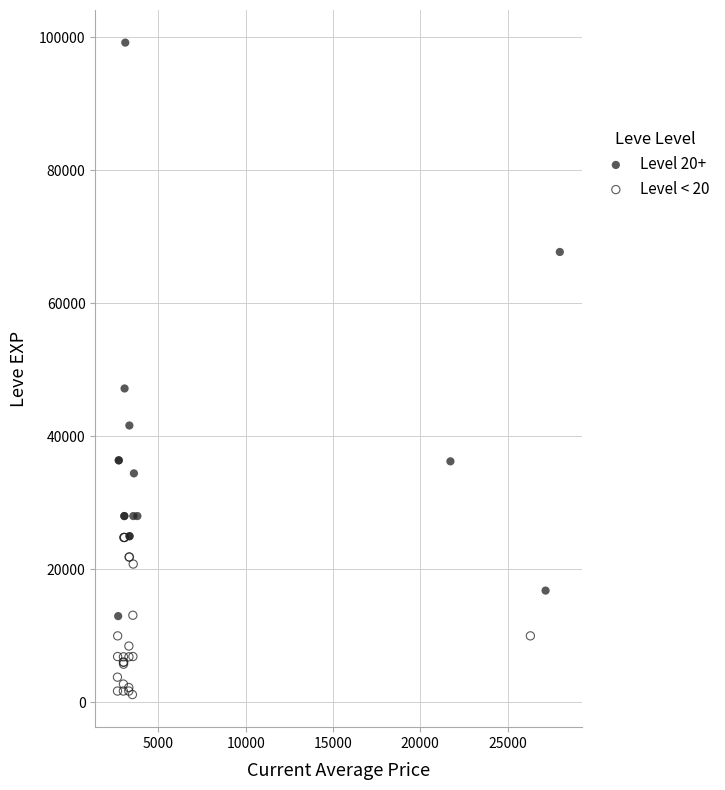

Which series contains the lowest Y value?

Level < 20